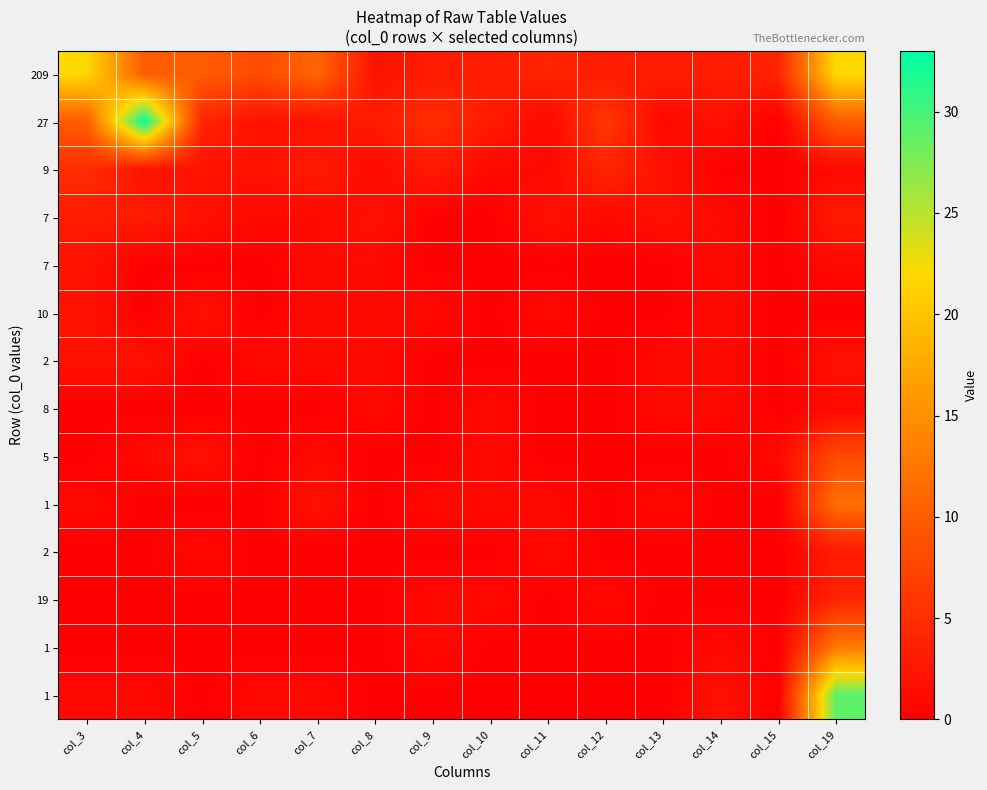

Between col_7 and col_12, which is larger?

col_7